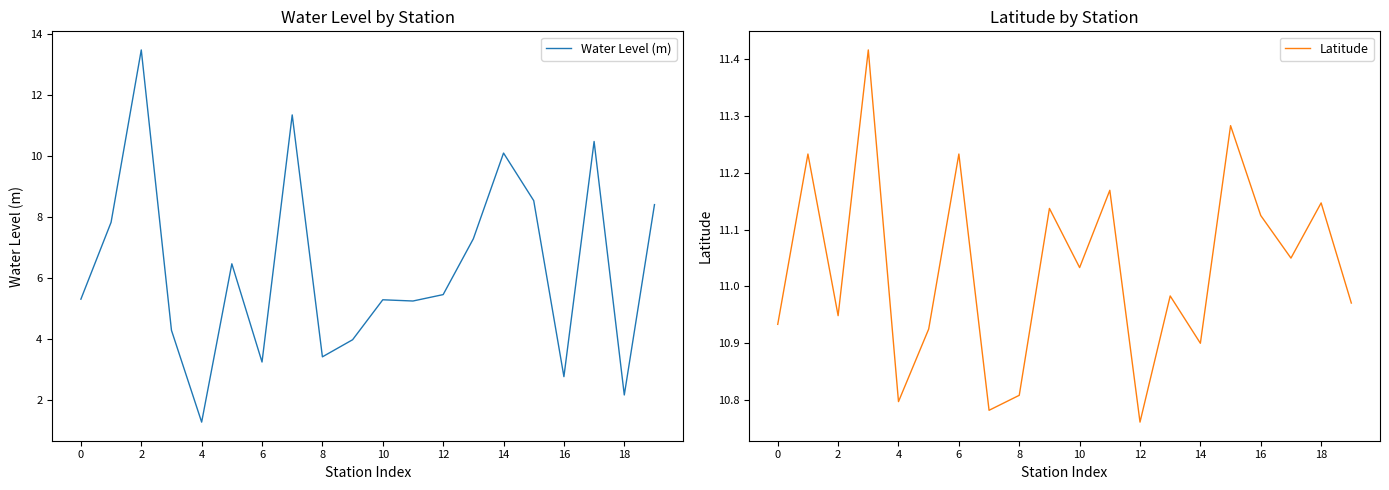

How many values in the Water Level (m) series are below 5?

7